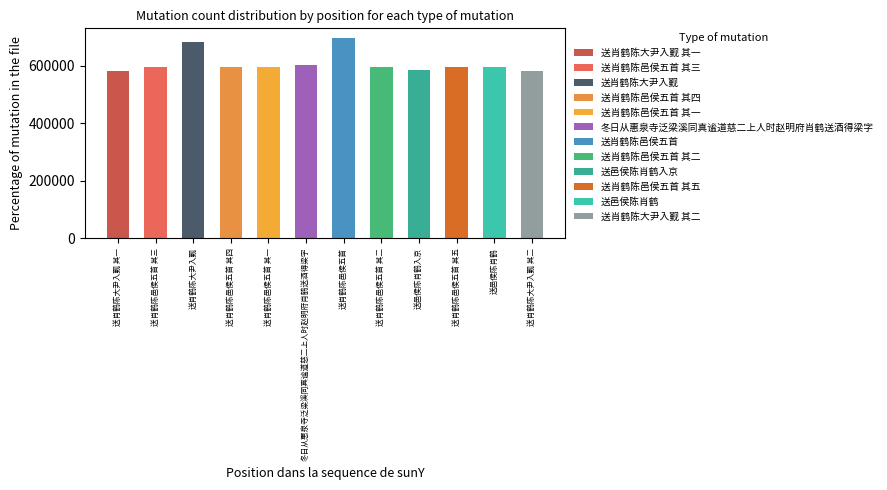

True or false: the data shows 604689 at 冬日从惠泉寺泛梁溪同真谧道慈二上人时赵明府肖鹤送酒得梁字.

True